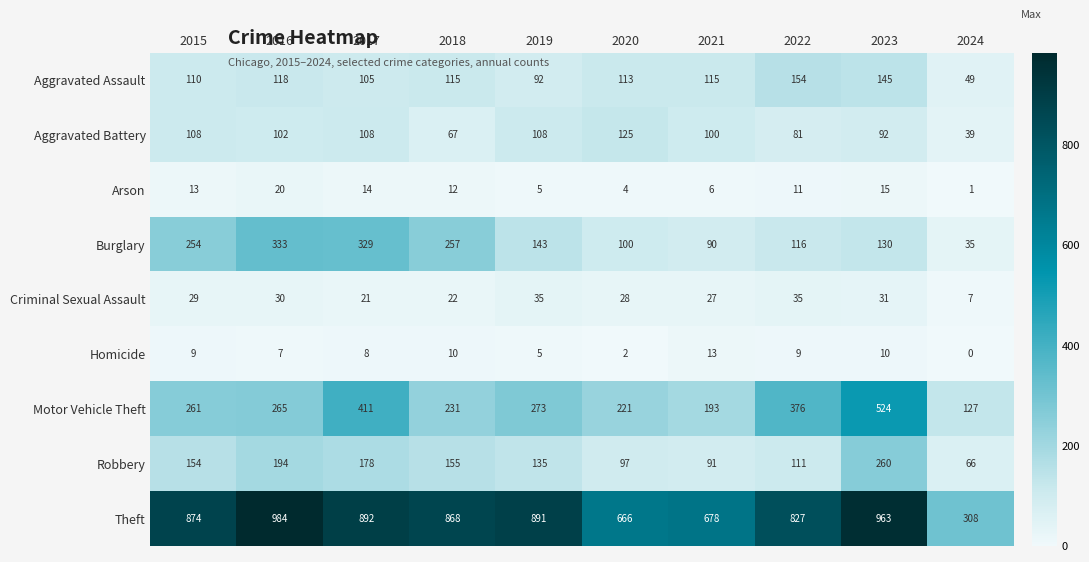

Between 2016 and 2022, which series saw the biggest shift?

Burglary